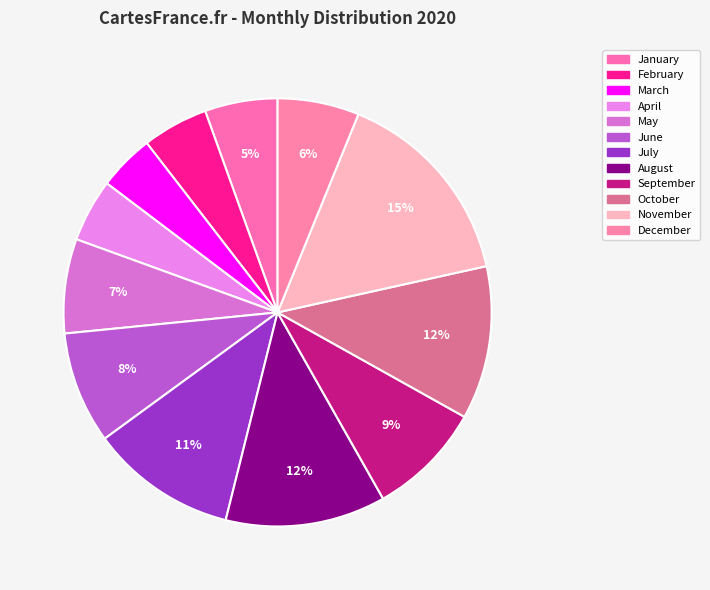

How many segments does this pie chart have?

12